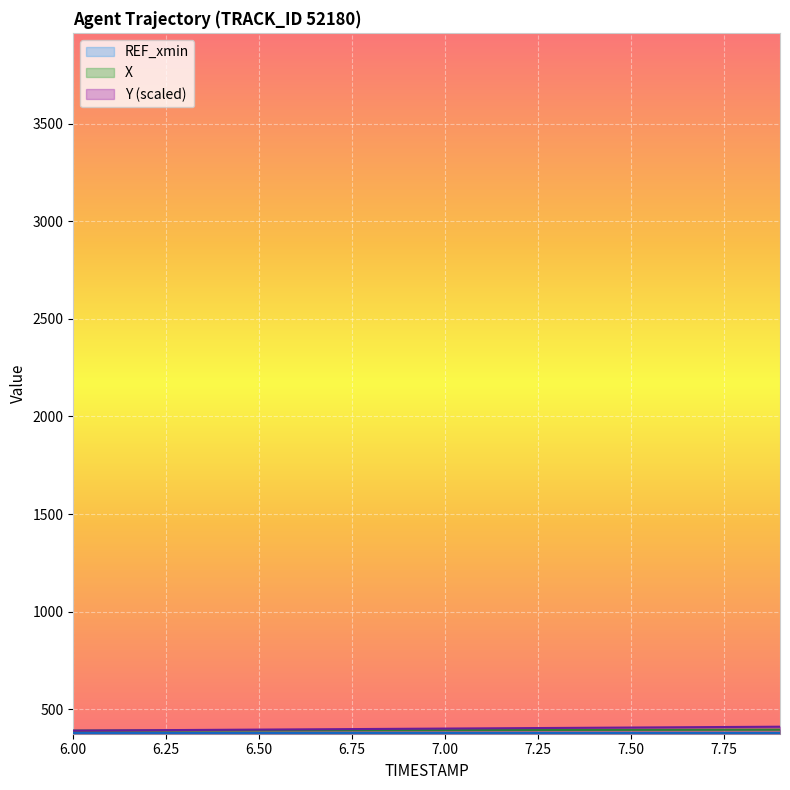

True or false: Y and X cross at least once.

False